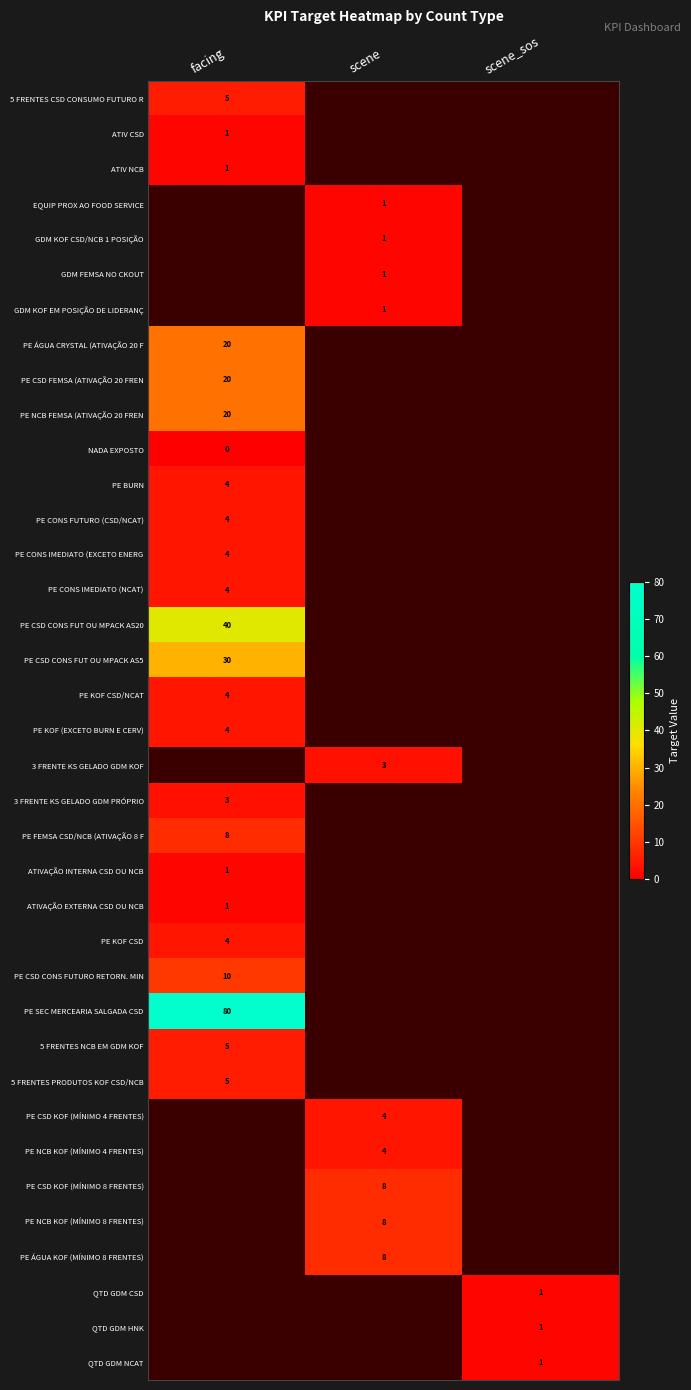

Is it true that 3 FRENTE KS GELADO GDM PRÓPRIO equals 5 at facing?

False